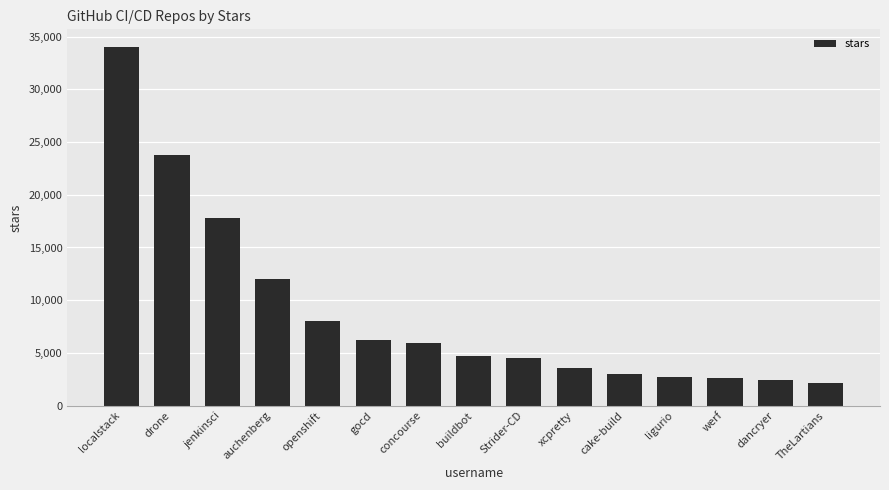

What is the difference between the values at Strider-CD and gocd?

1700